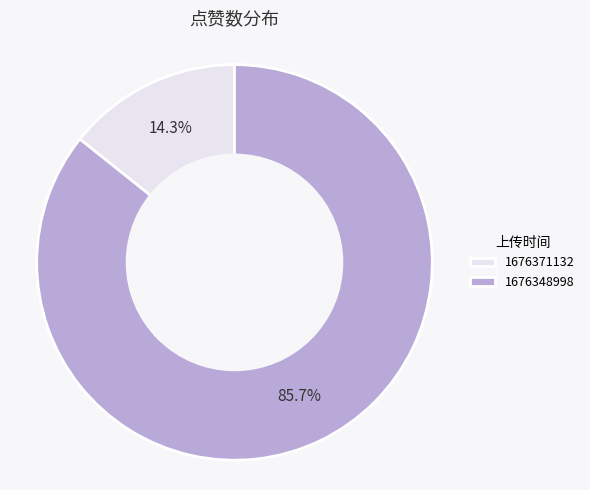

Combined, what portion of the pie is 1676348998 and 1676371132?

100.0%